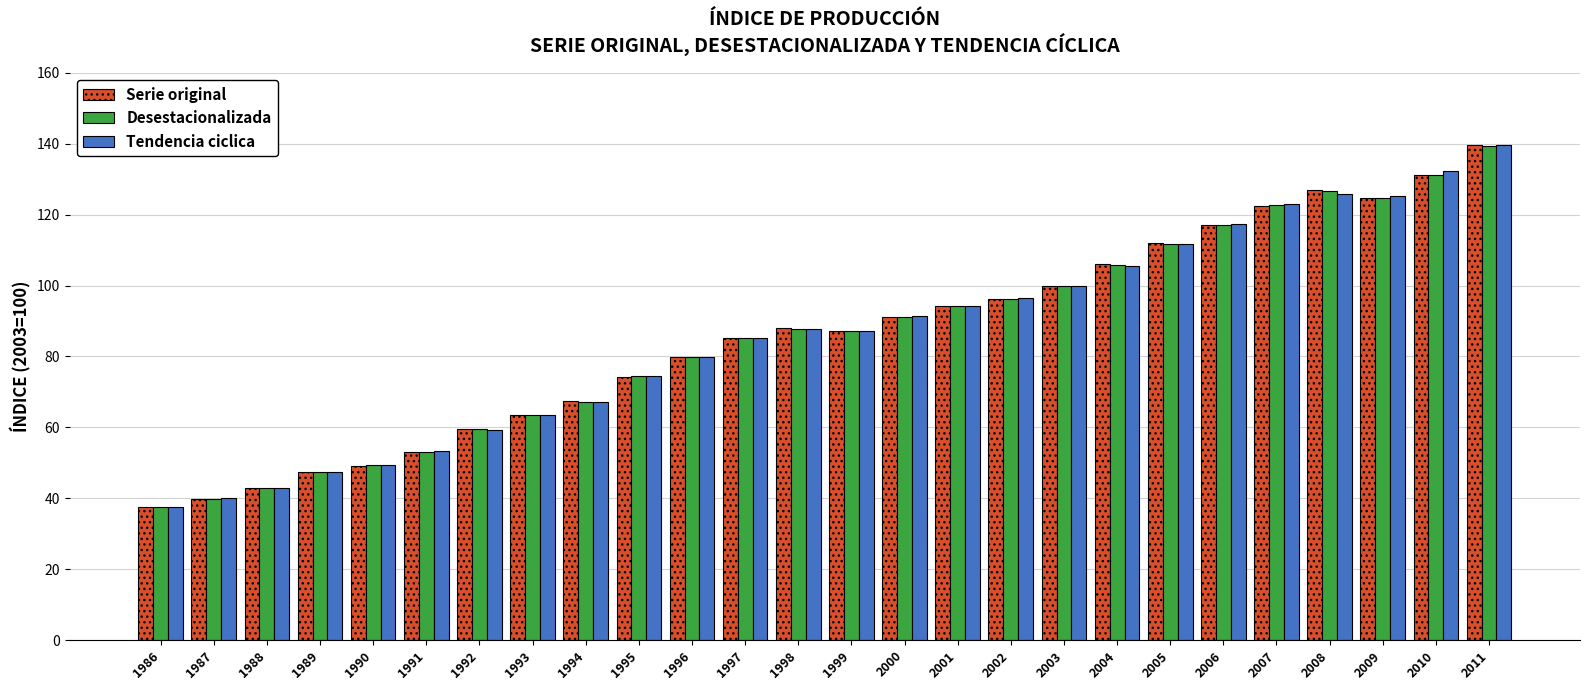

What is the smallest value displayed?

37.5